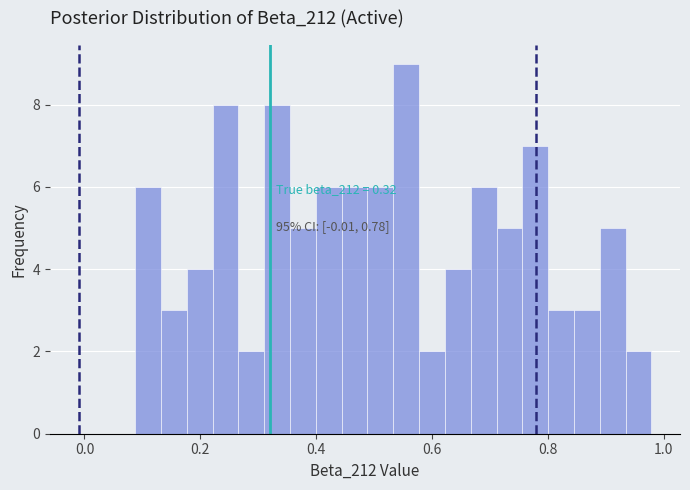

Read against the x-axis, roughly where is the centre of the tallest bar?

0.56